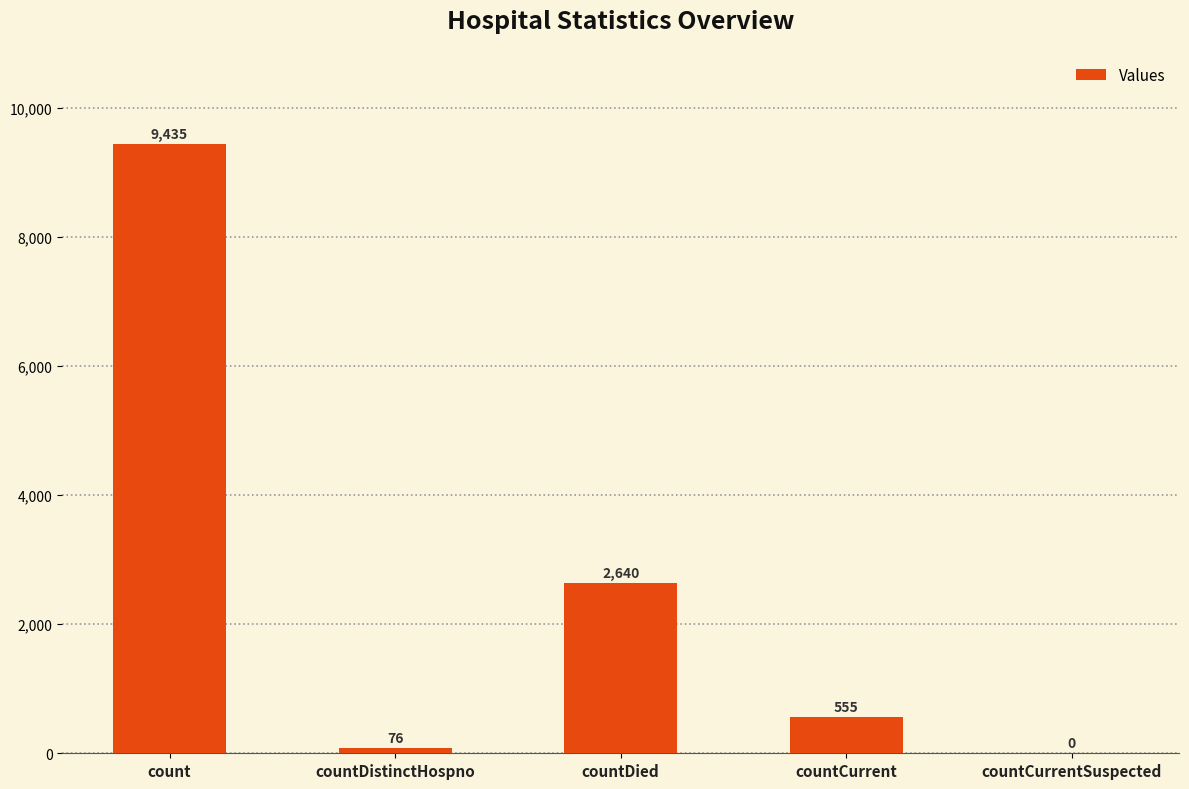

What value does the data have at countDistinctHospno, to the nearest 10?

80